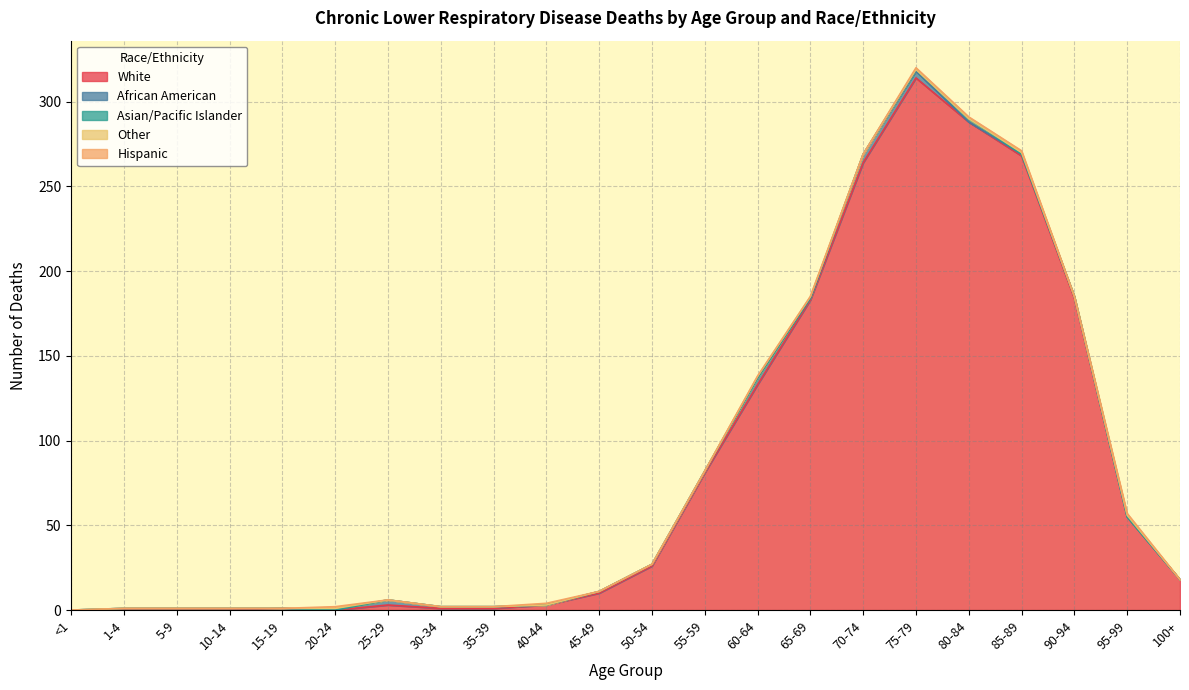

Reading left to right, transcribe all the data shown in this chart.

White: <1=0	1-4=0	5-9=0	10-14=0	15-19=1	20-24=0	25-29=3	30-34=1	35-39=1	40-44=3	45-49=10	50-54=26	55-59=81	60-64=133	65-69=183	70-74=264	75-79=314	80-84=288	85-89=268	90-94=184	95-99=55	100+=18
African American: <1=0	1-4=1	5-9=1	10-14=1	15-19=0	20-24=0	25-29=3	30-34=1	35-39=1	40-44=0	45-49=1	50-54=1	55-59=1	60-64=4	65-69=1	70-74=5	75-79=4	80-84=0	85-89=1	90-94=1	95-99=0	100+=0
Asian/Pacific Islander: <1=0	1-4=0	5-9=0	10-14=0	15-19=0	20-24=0	25-29=0	30-34=0	35-39=0	40-44=0	45-49=0	50-54=0	55-59=0	60-64=0	65-69=0	70-74=0	75-79=1	80-84=2	85-89=0	90-94=0	95-99=0	100+=0
Other: <1=0	1-4=0	5-9=0	10-14=0	15-19=0	20-24=1	25-29=0	30-34=0	35-39=0	40-44=0	45-49=0	50-54=0	55-59=0	60-64=1	65-69=1	70-74=0	75-79=0	80-84=0	85-89=1	90-94=0	95-99=1	100+=0
Hispanic: <1=0	1-4=0	5-9=0	10-14=0	15-19=0	20-24=1	25-29=0	30-34=0	35-39=0	40-44=1	45-49=0	50-54=0	55-59=0	60-64=0	65-69=0	70-74=0	75-79=1	80-84=1	85-89=1	90-94=0	95-99=1	100+=0